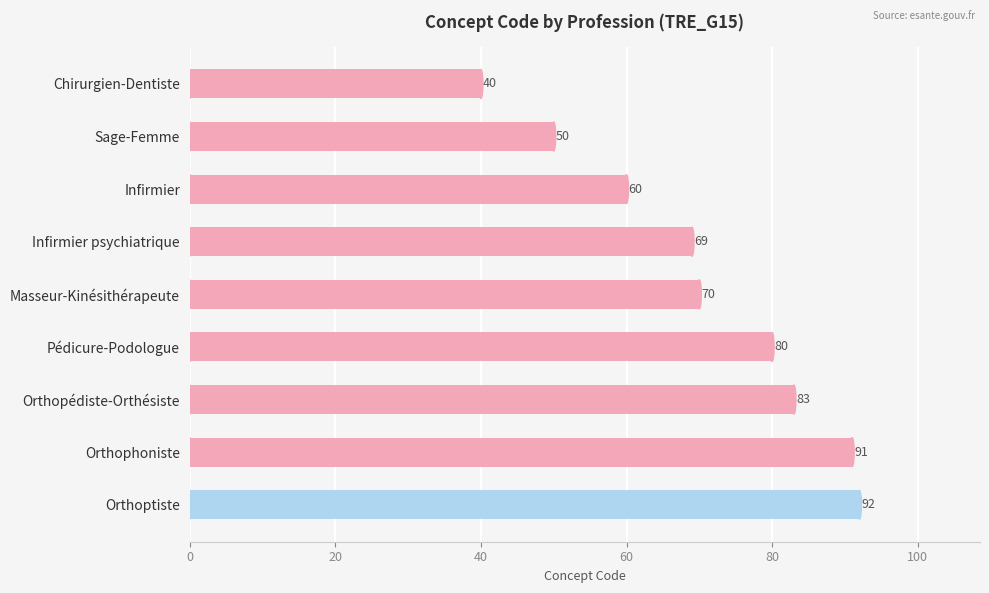

At which label is the value closest to 66?

Infirmier psychiatrique